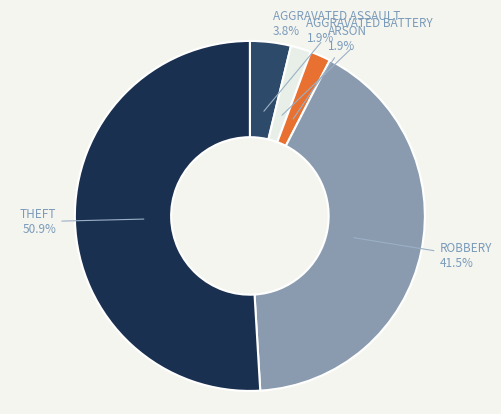

Count the number of slices in the pie.

5